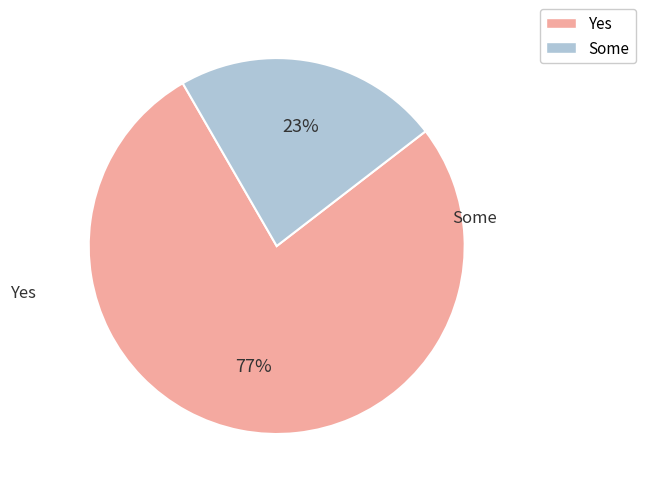

To the nearest percent, what is the difference between the largest and smallest slice percentages?

54%